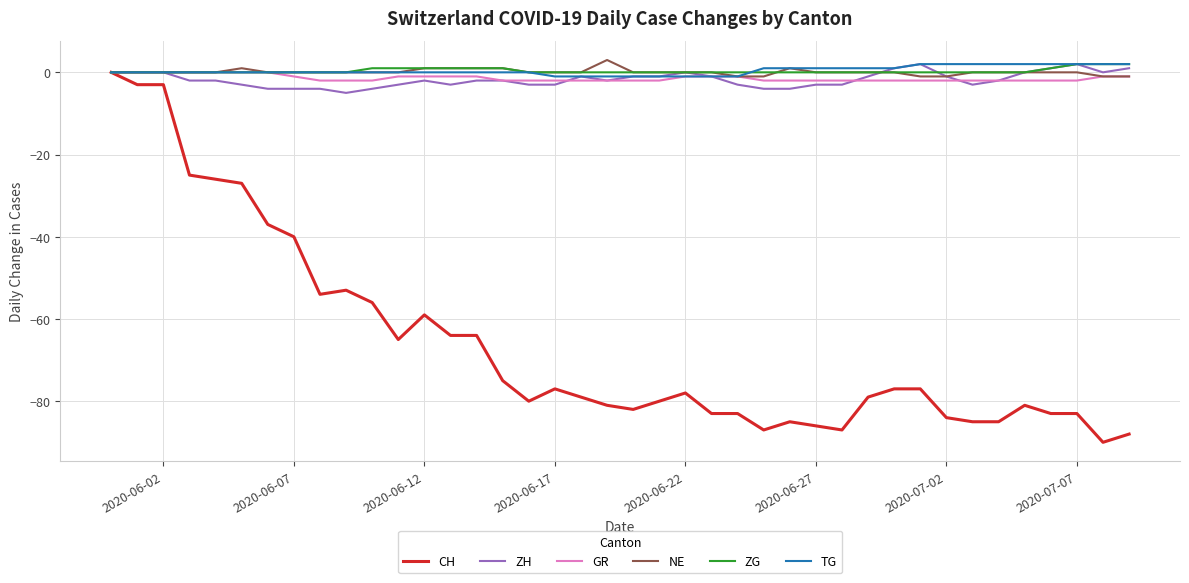

What is the minimum value shown in the chart?

-90